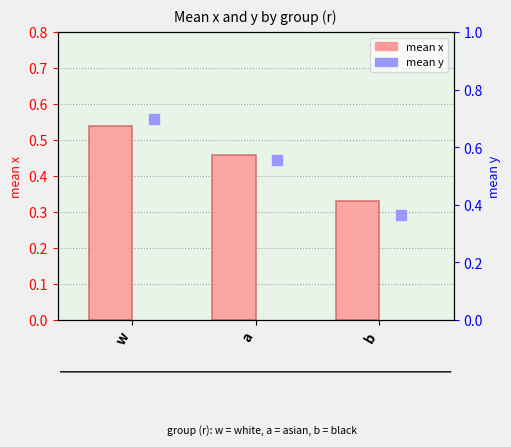

What are all the series names shown in the legend?

mean x, mean y